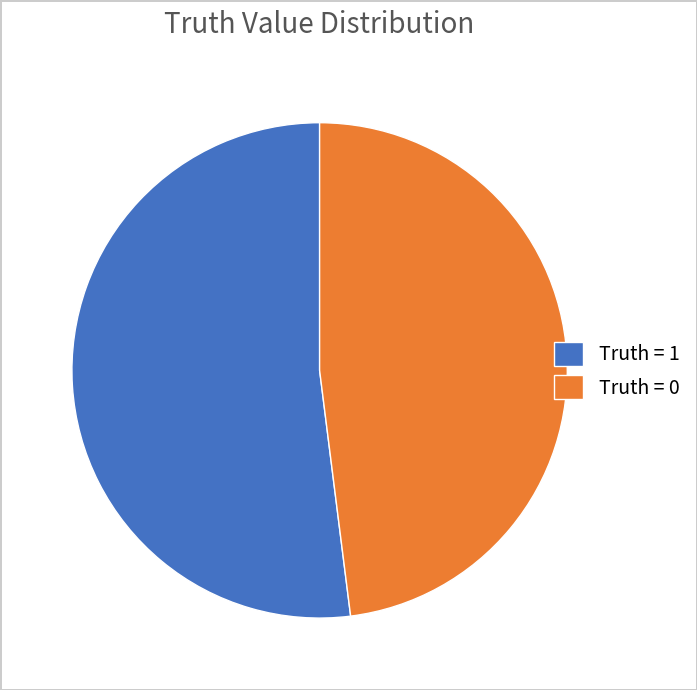

Between Truth = 1 and Truth = 0, which is larger?

Truth = 1